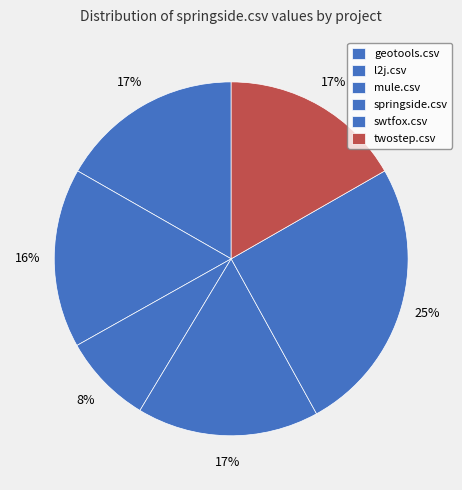

Which slice is the largest?

swtfox.csv